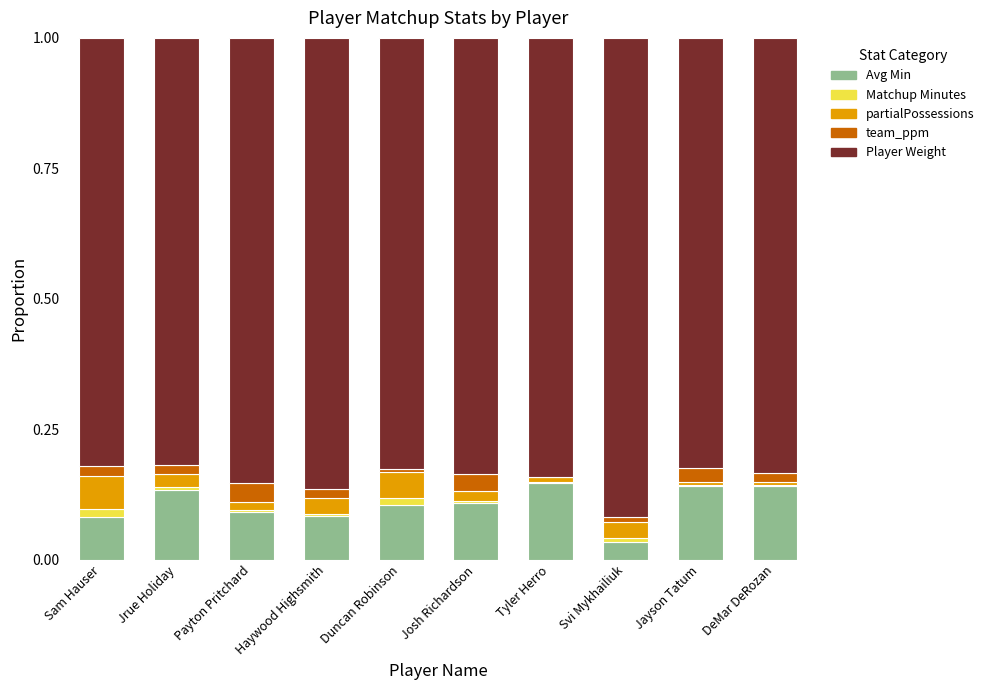

What is the sum of all Avg Min values?

1.1